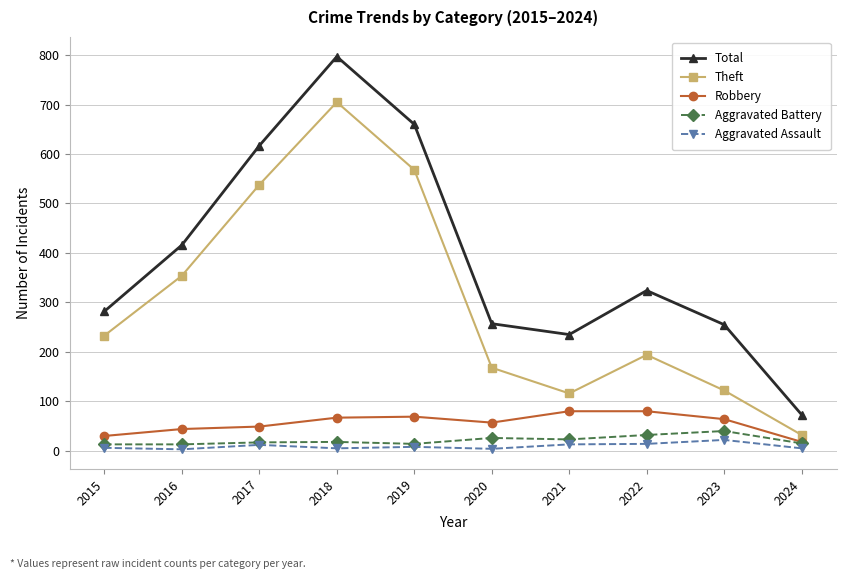

What are all the series names shown in the legend?

Total, Theft, Robbery, Aggravated Battery, Aggravated Assault